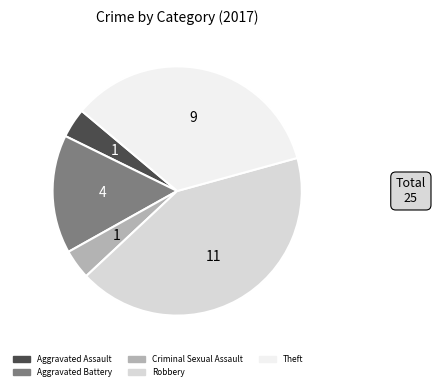

What is the ratio of the value at Theft to the value at Aggravated Assault?

9.0